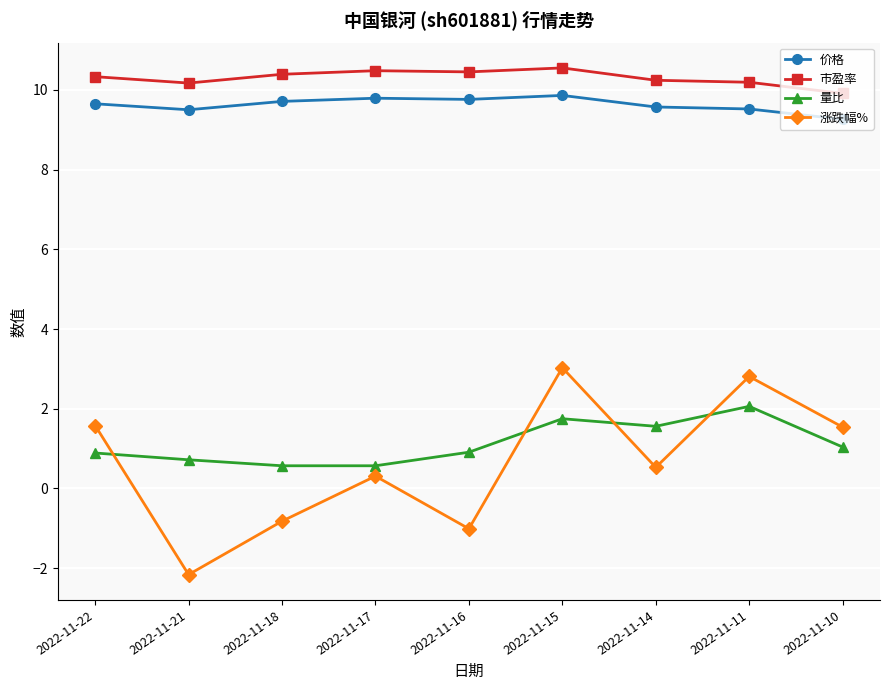

Is it true that 涨跌幅% equals -3.1 at 2022-11-21?

False